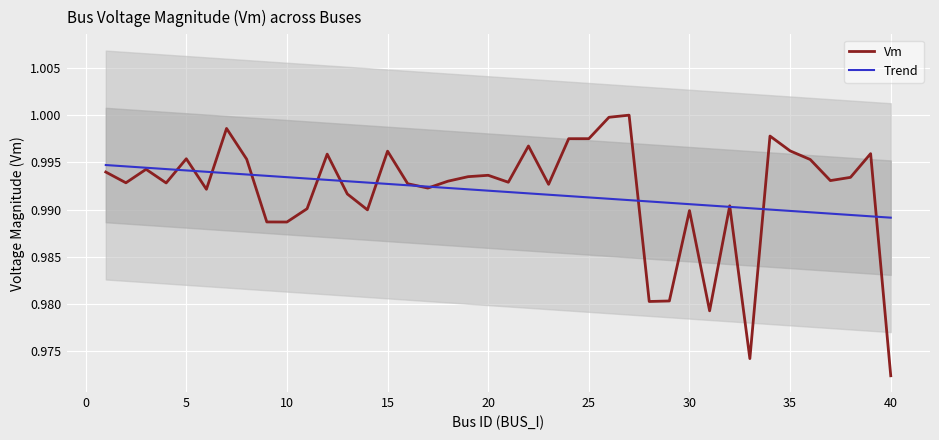

What are all the series names shown in the legend?

Vm, Trend